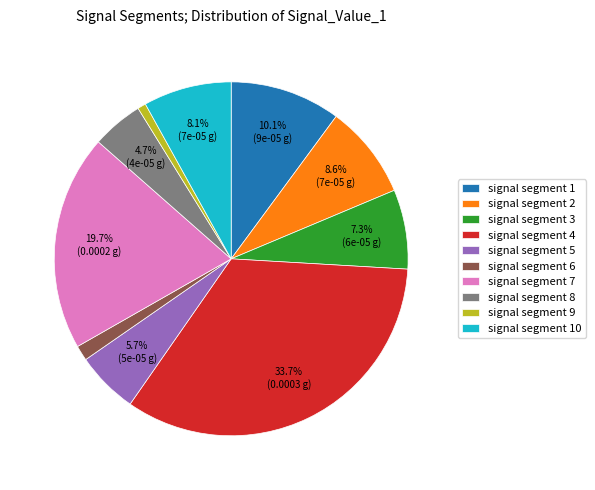

To the nearest percent, what is the difference between the largest and smallest slice percentages?

33%